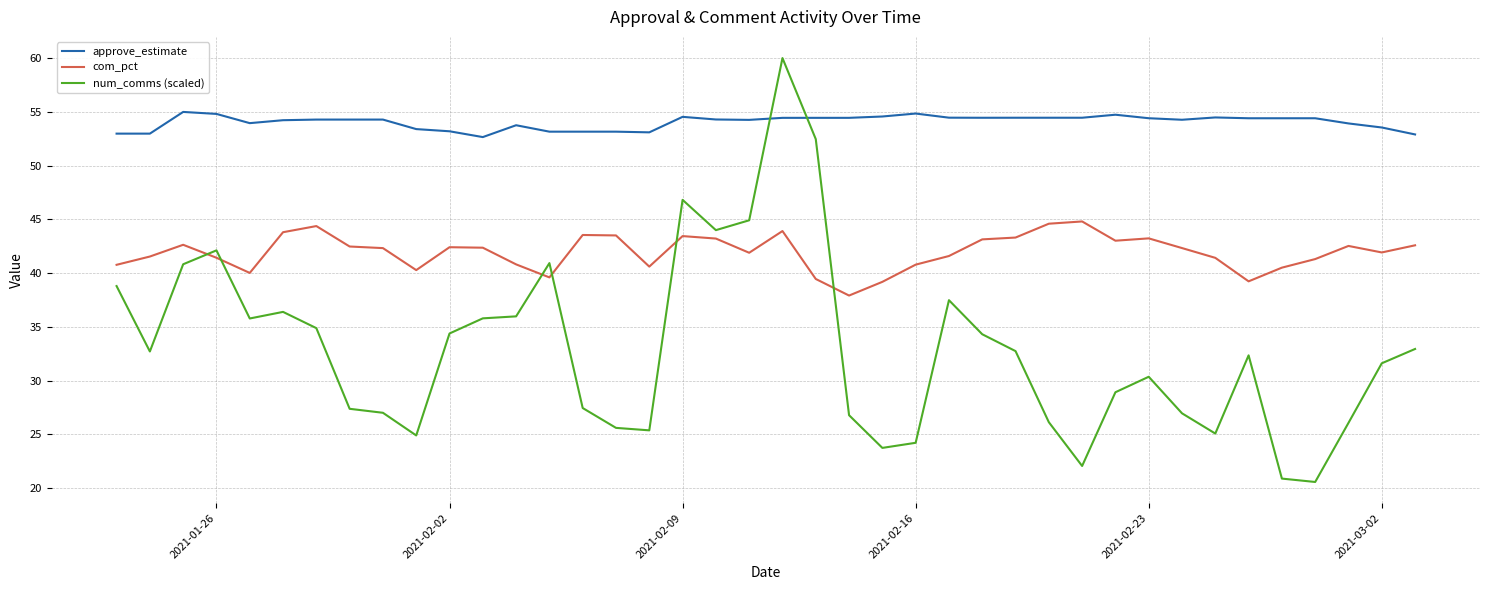

Rank the series by their average value, from lowest to highest.

num_comms (scaled), com_pct, approve_estimate